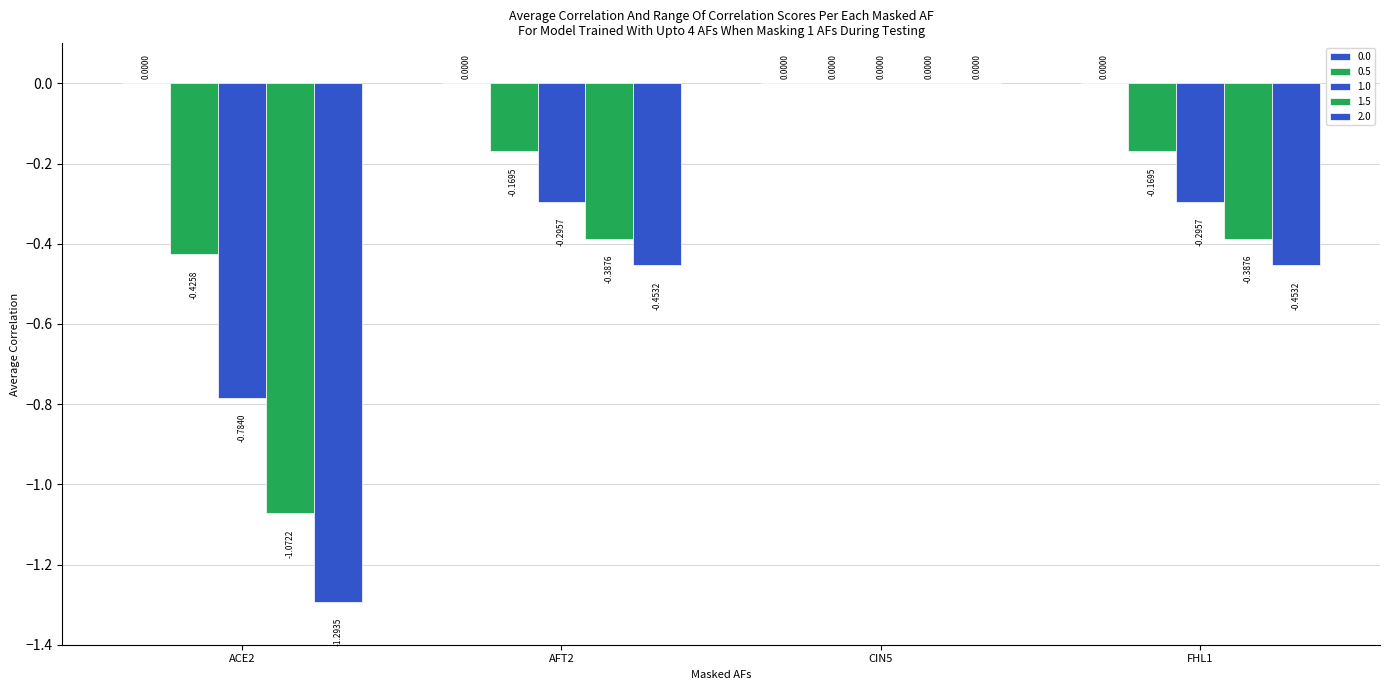

How many groups of bars are there?

4